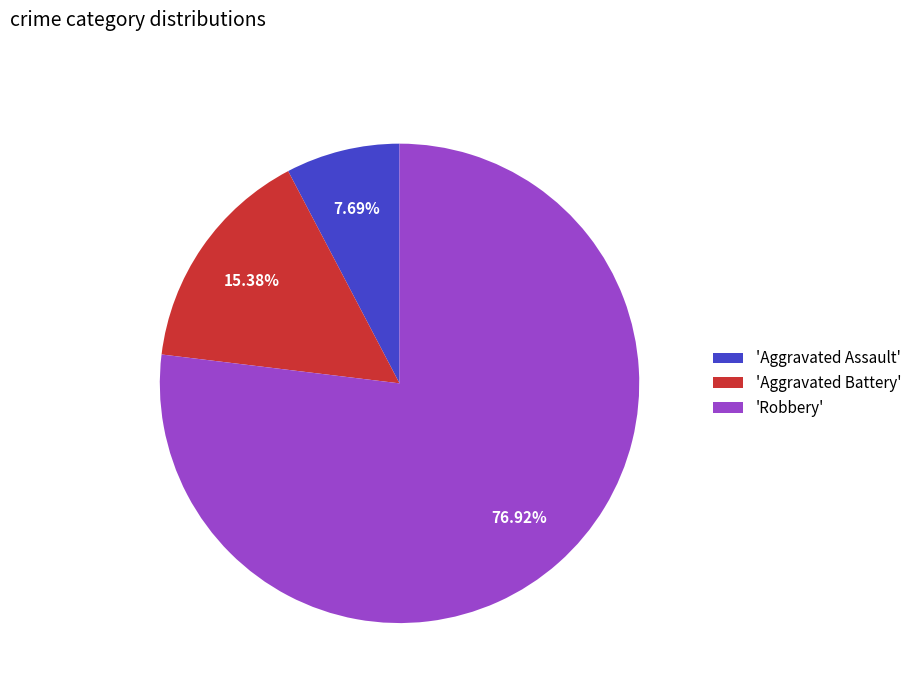

Between 'Robbery' and 'Aggravated Assault', which is larger?

'Robbery'